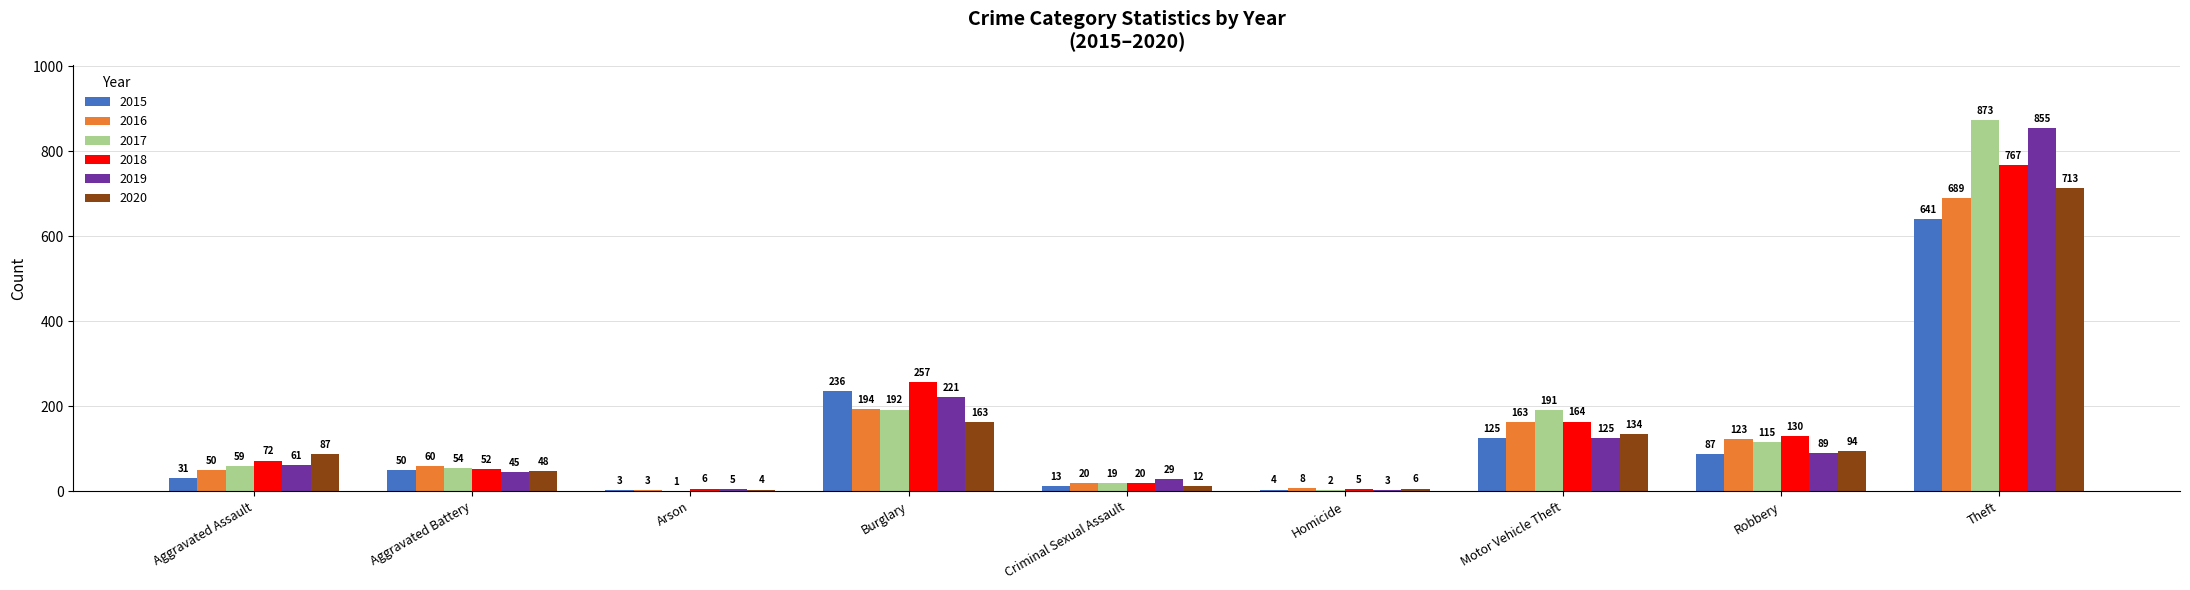

What are all the series names shown in the legend?

2015, 2016, 2017, 2018, 2019, 2020